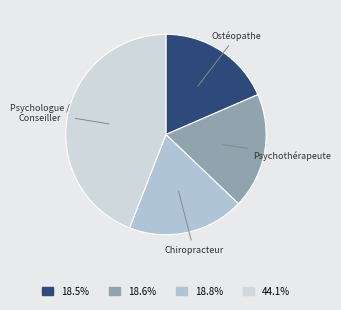

What is the largest slice in the pie chart?

Psychologue / Conseiller